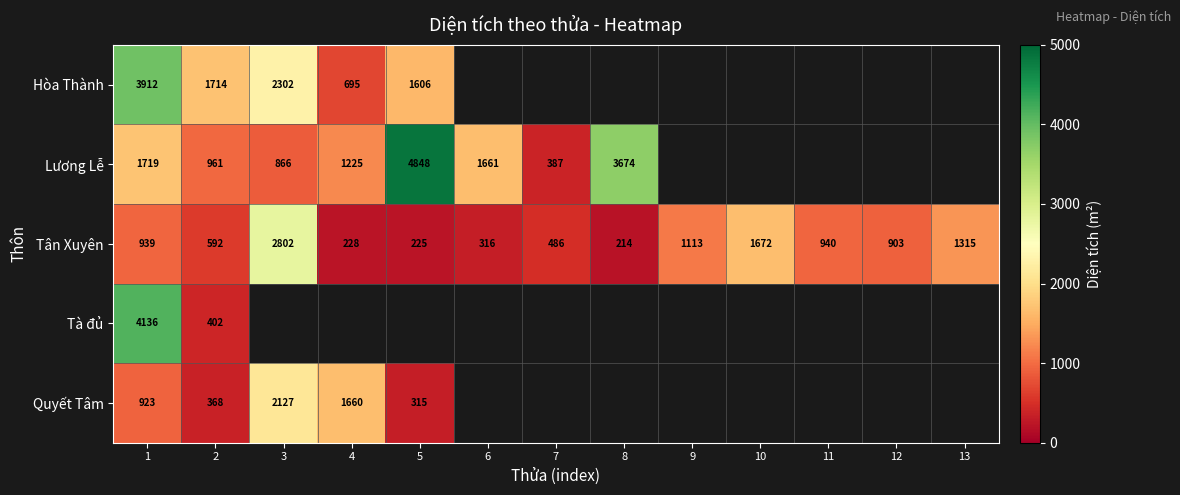

List the labels in order of Tân Xuyên value, largest first.

3, 10, 13, 9, 11, 1, 12, 2, 7, 6, 4, 5, 8